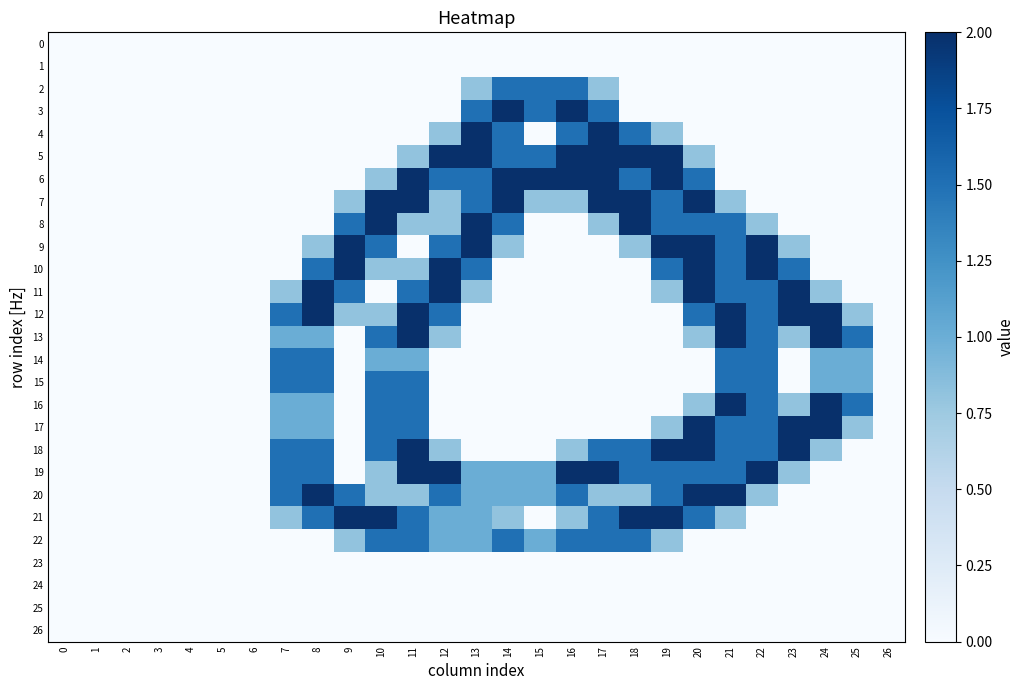

Which series has the largest range (max minus min)?

3